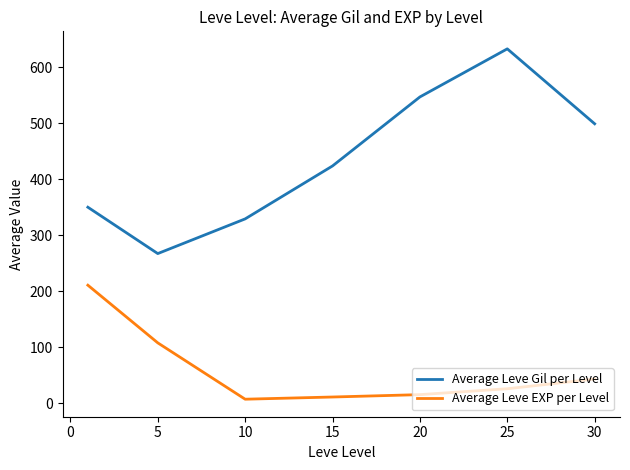

How many values in the Average Leve Gil per Level series are below 423?

3